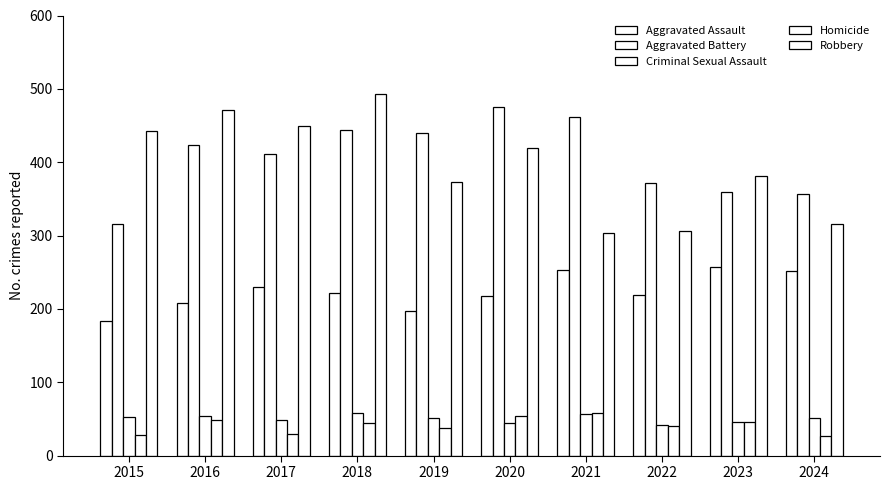

What is the difference between the second highest and minimum values in the Homicide series?

27